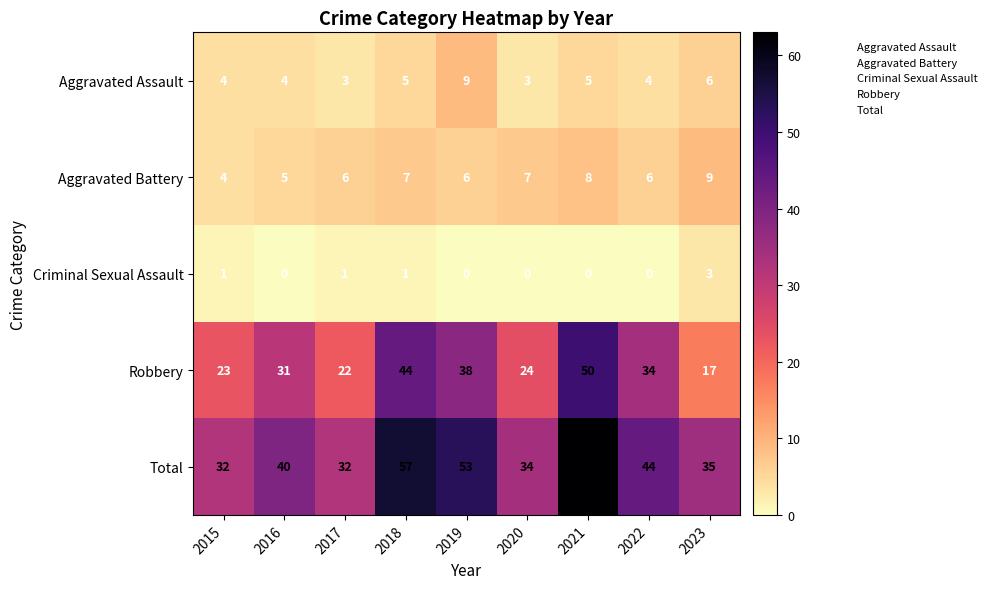

What is the sum of all Criminal Sexual Assault values?

6